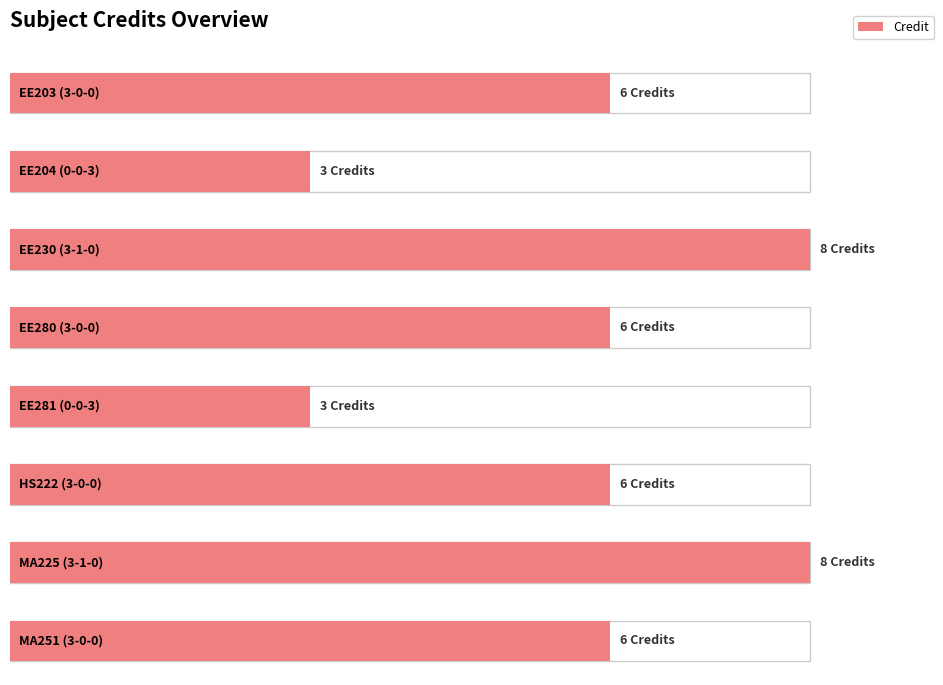

The chart shows a value of 11 at 3-0-0. True or false?

False